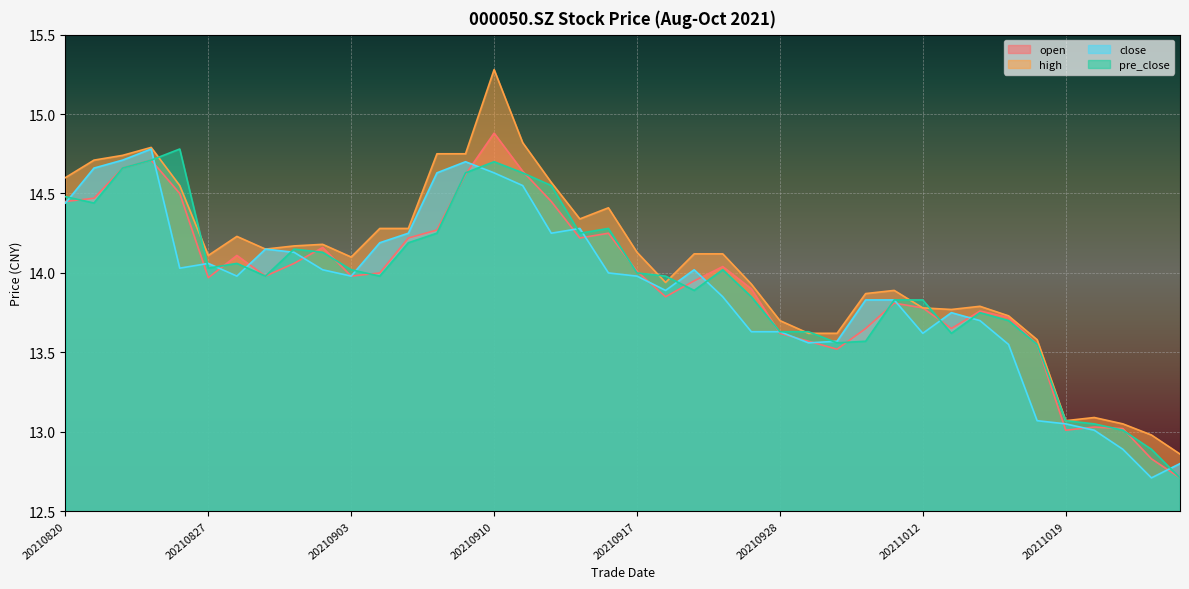

How many interior local peaks does the high series have?

8